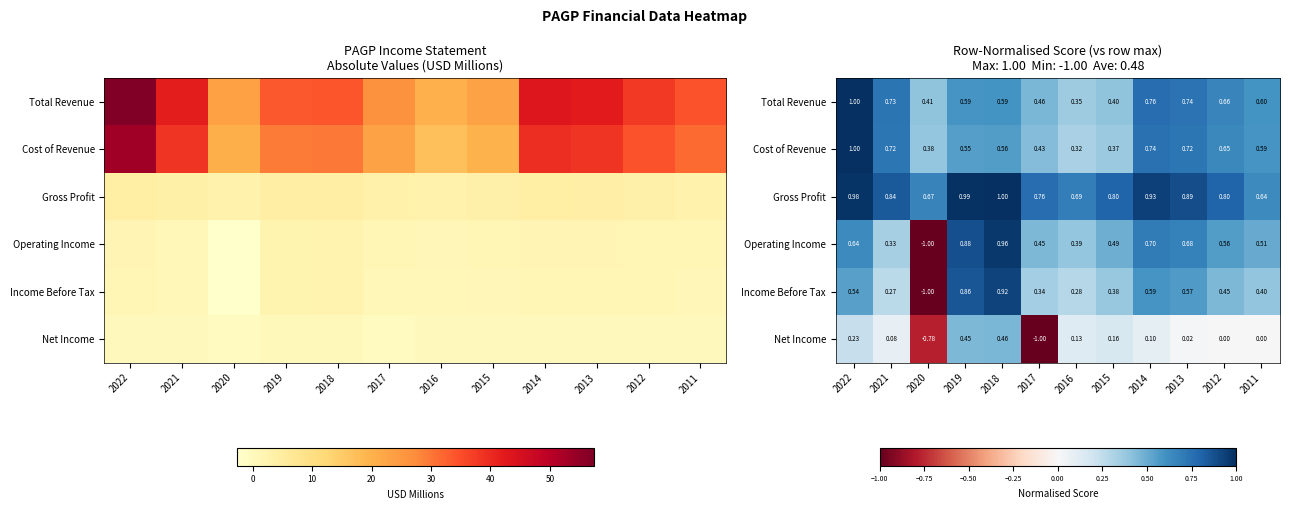

What is the difference between the second highest and second lowest values in the Gross Profit series?

0.3